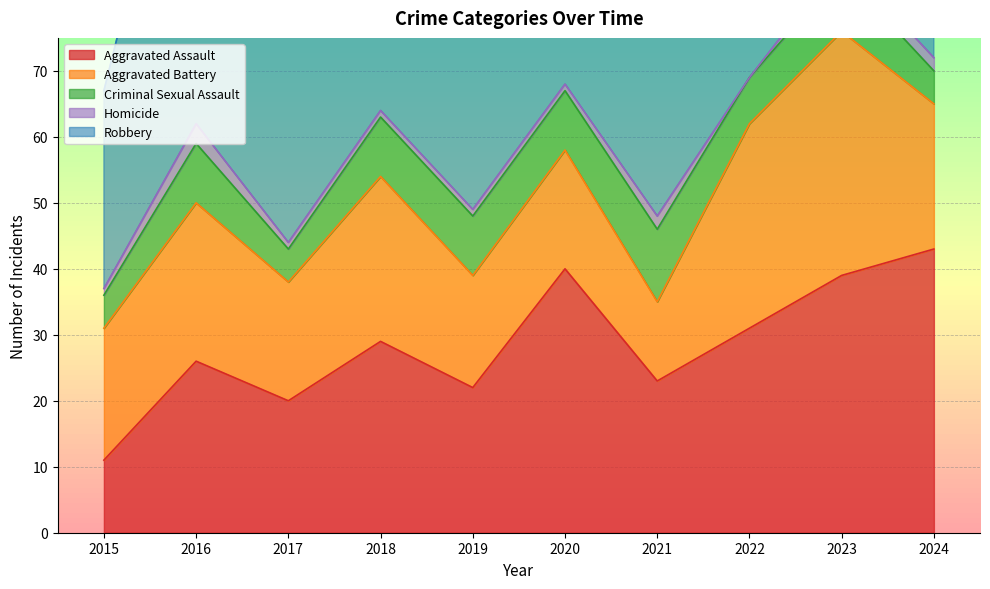

Does the chart display data point markers on the line(s)?

No